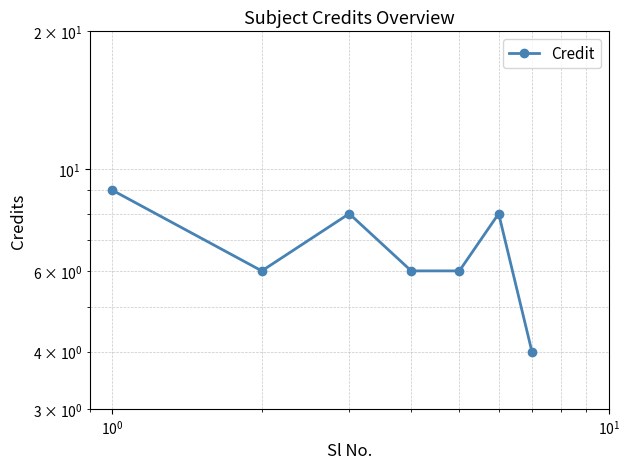

Reading left to right, extract all data points from this chart.

9	6	8	6	6	8	4